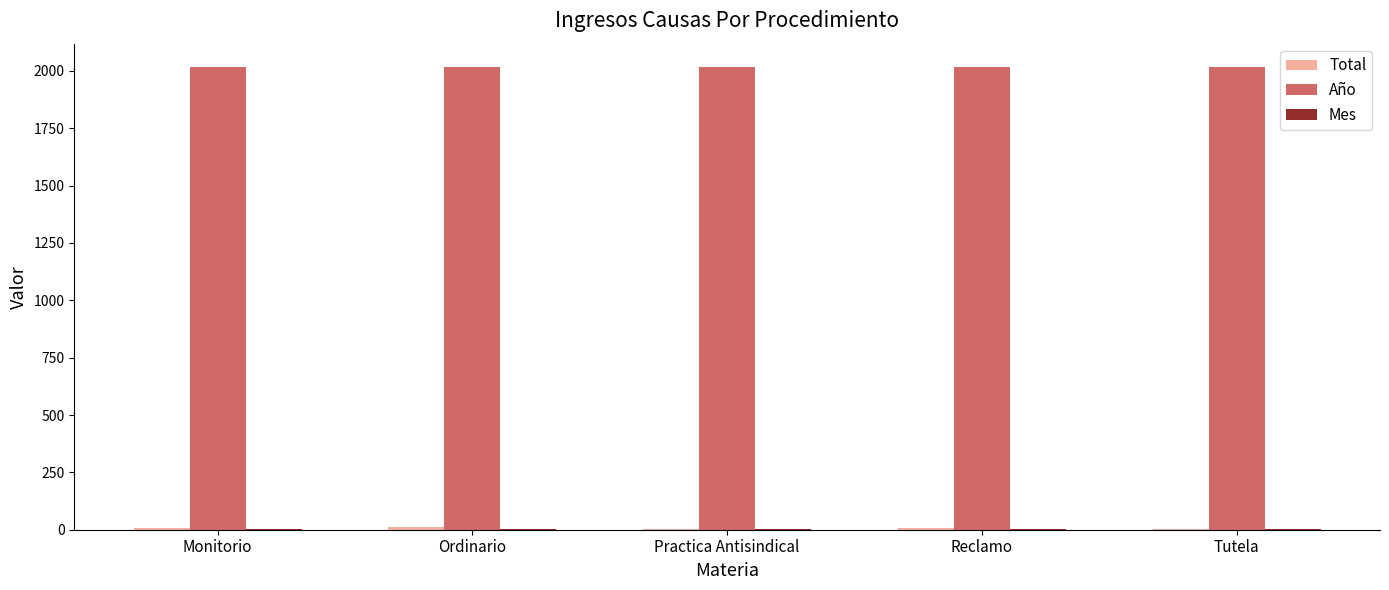

True or false: Año has a value of 2018 at Practica Antisindical.

True